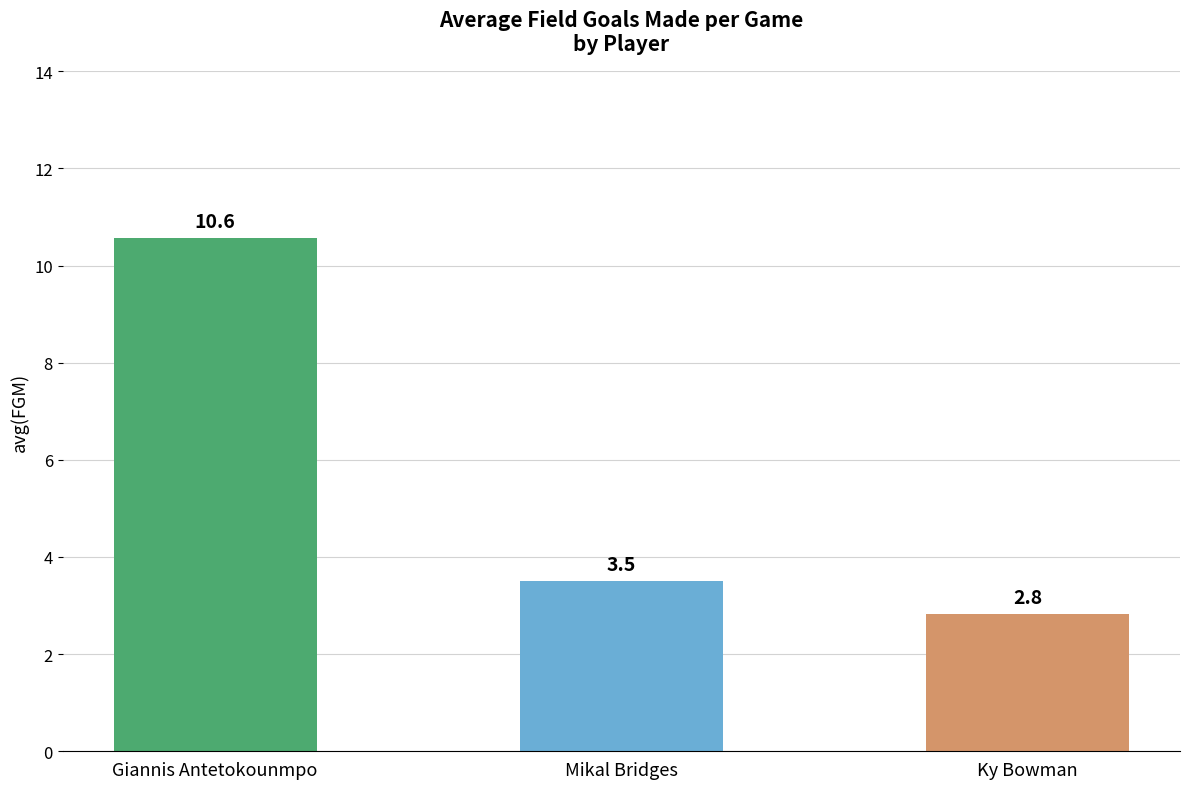

List the labels in order of value, largest first.

Giannis Antetokounmpo, Mikal Bridges, Ky Bowman